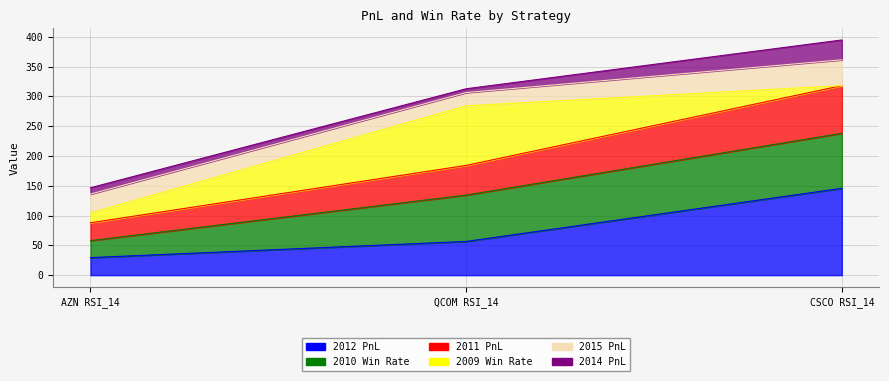

At how many categories does at least one series exceed 269?

2